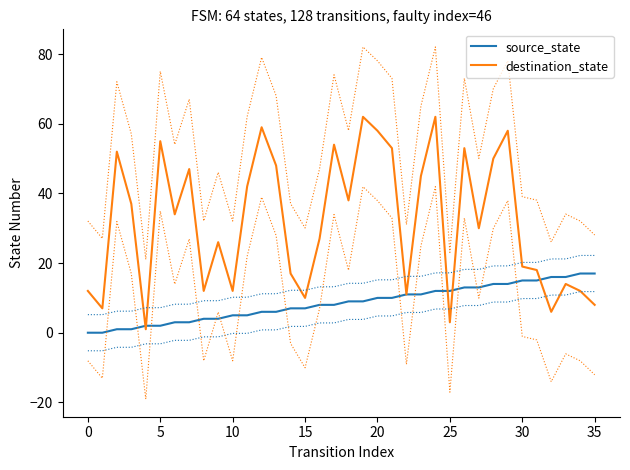

Read the destination_state value at 11, to the nearest 10.

40